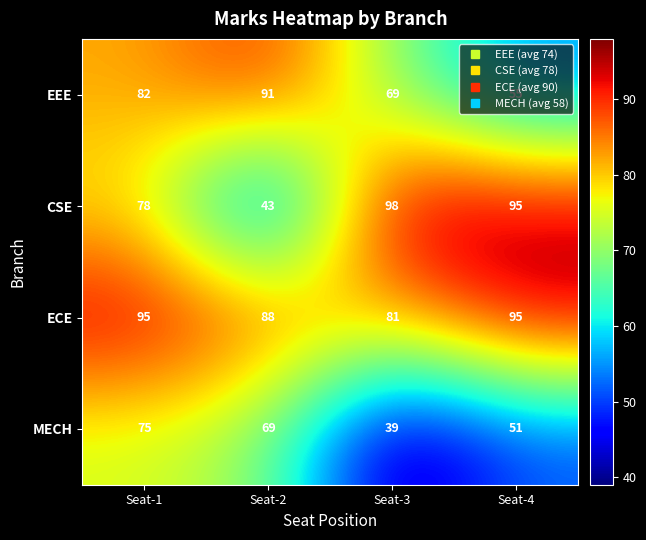

How many series are shown in this chart?

4